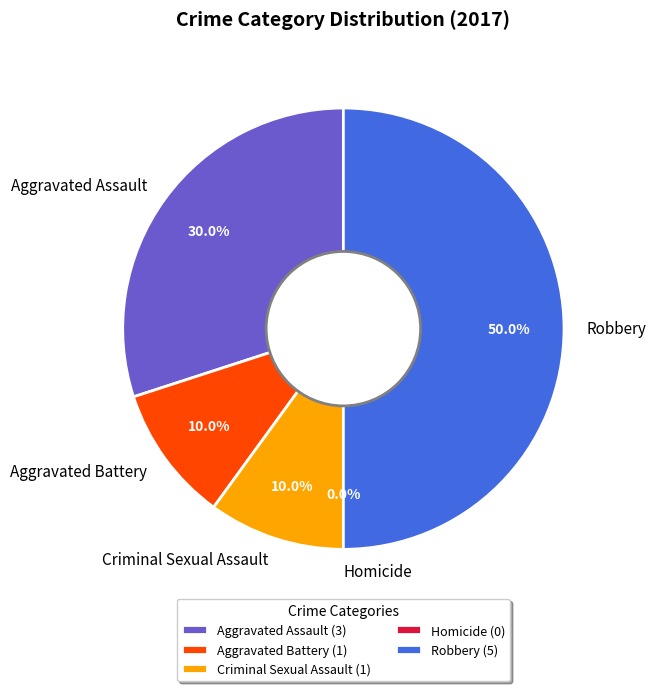

How much of the chart is everything except Robbery?

50.0%